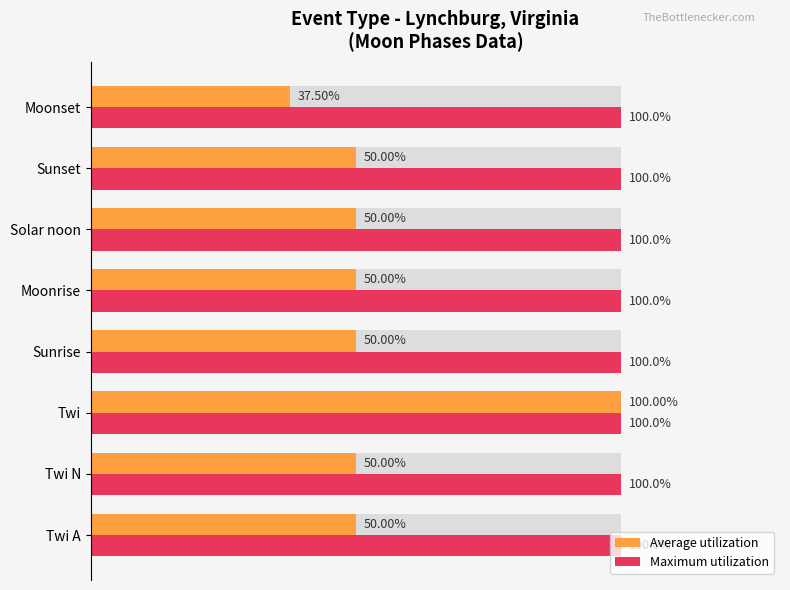

How many bars are there in total?

16